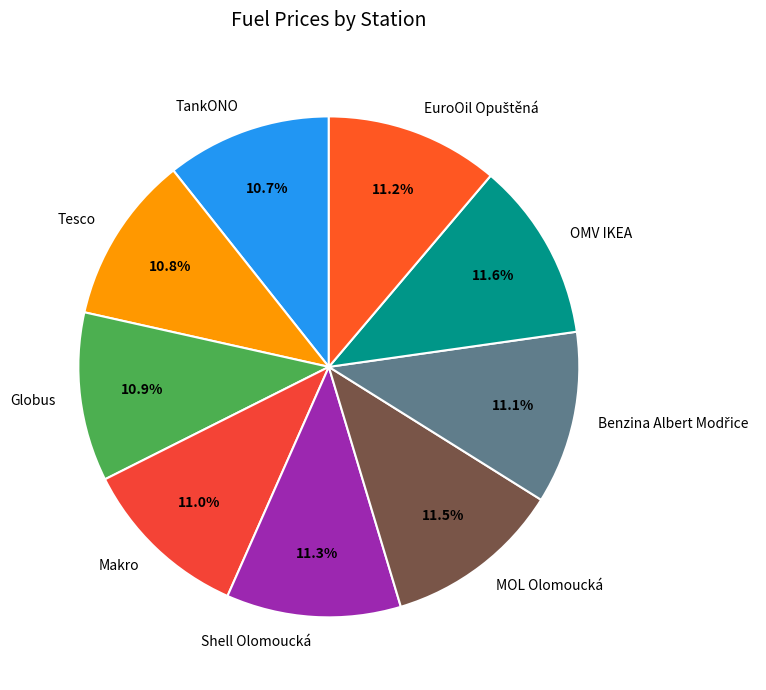

Do MOL Olomoucká and Globus together represent more than half of the pie?

No